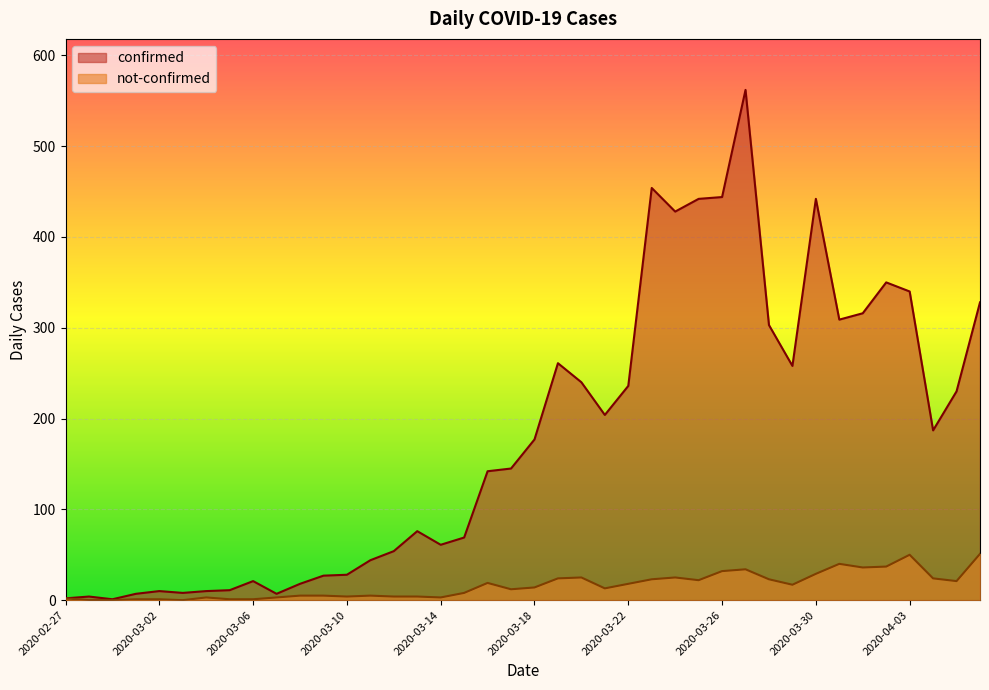

What is the sum of all not-confirmed values?

639